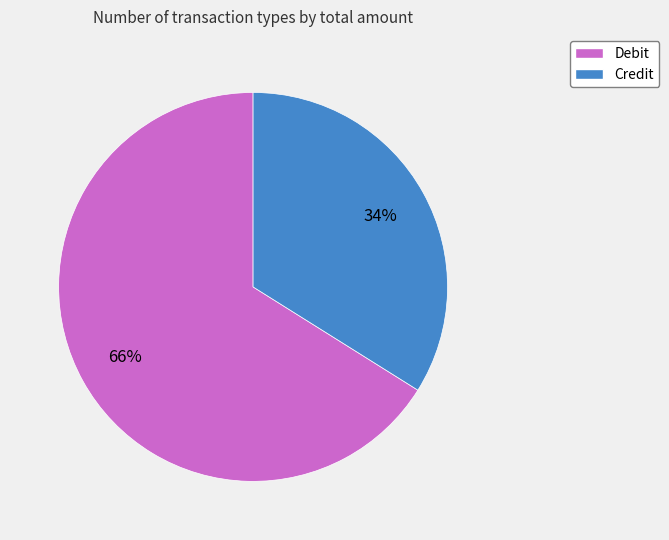

Is the sum of Credit and Debit greater than half?

Yes